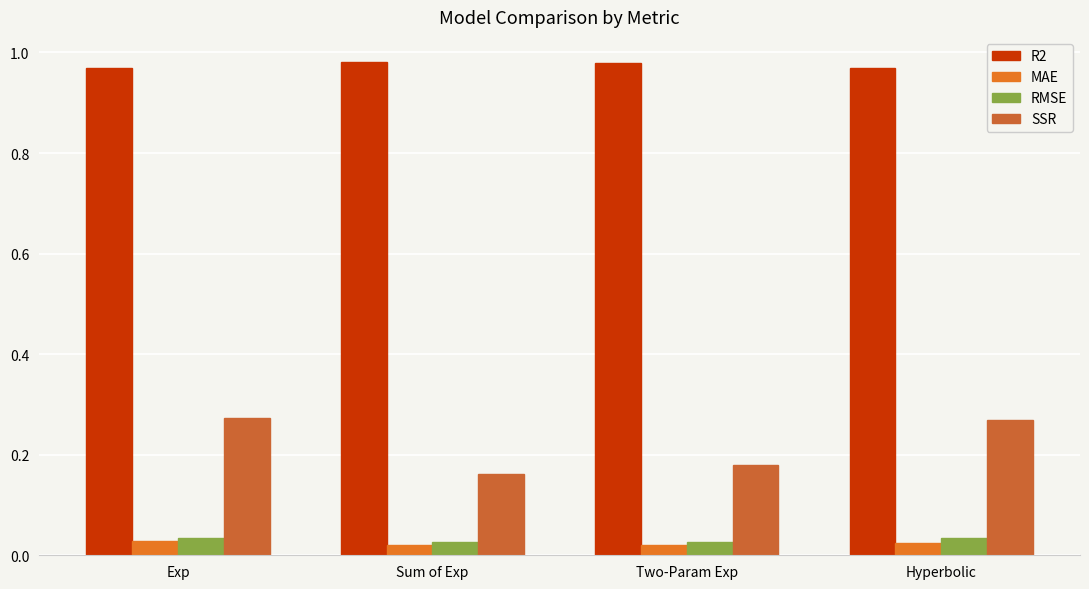

How many distinct data groups are displayed?

4